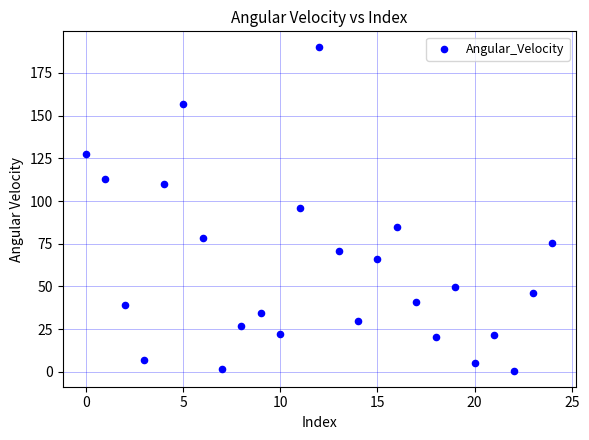

What is the range of Y values (max minus min)?

189.0